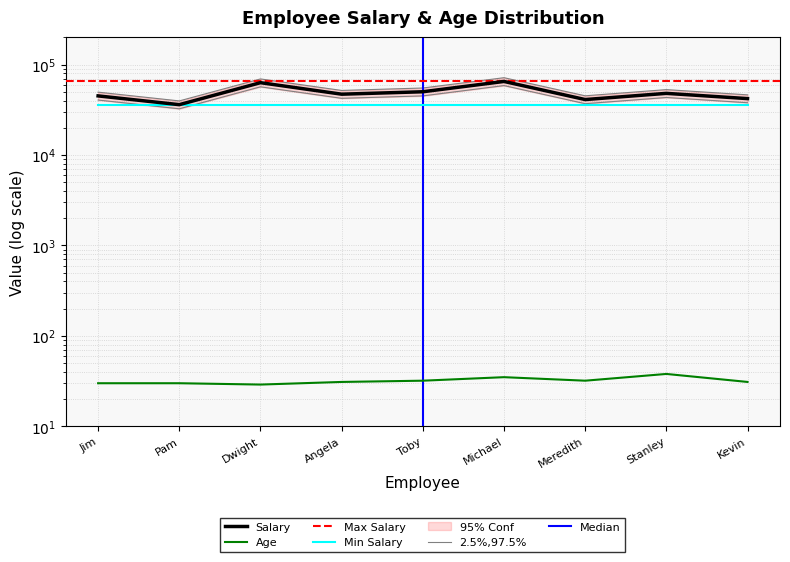

How many Age values are between 30 and 32?

6